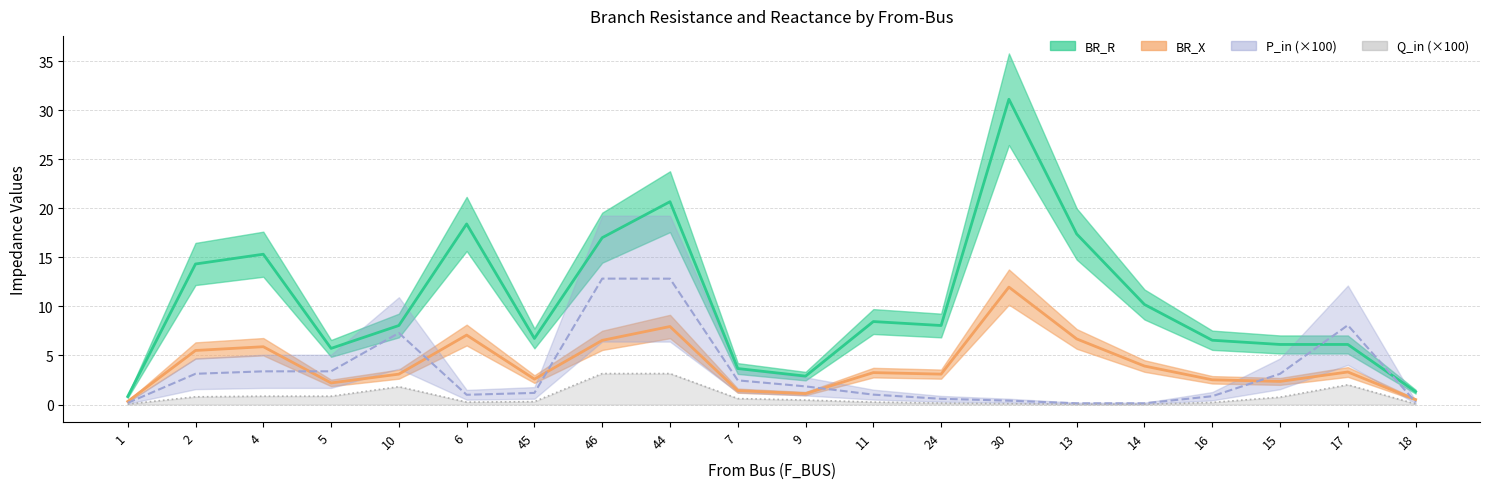

At how many categories does at least one series exceed 2?

18